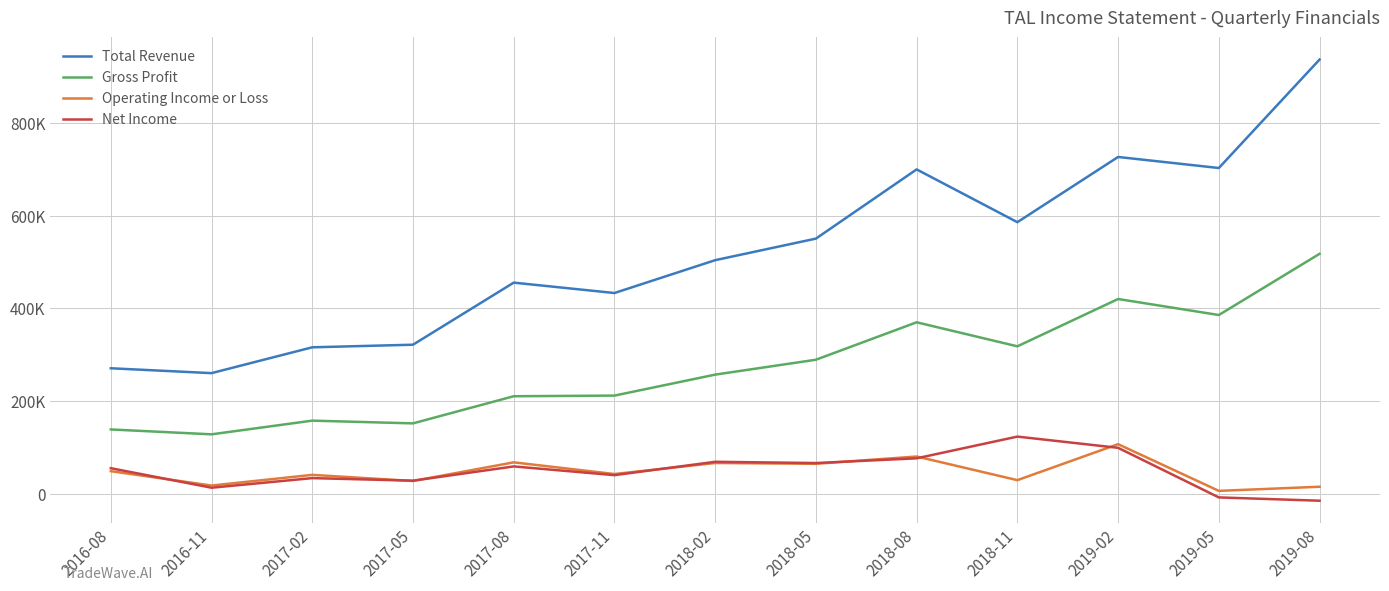

Does the chart display data point markers on the line(s)?

No